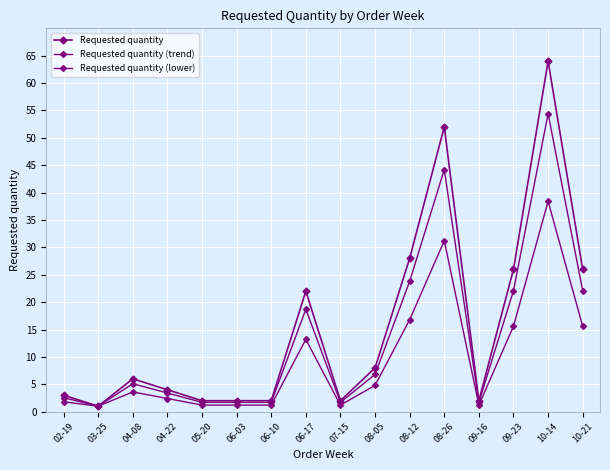

Is this an area chart (filled region under the line)?

No